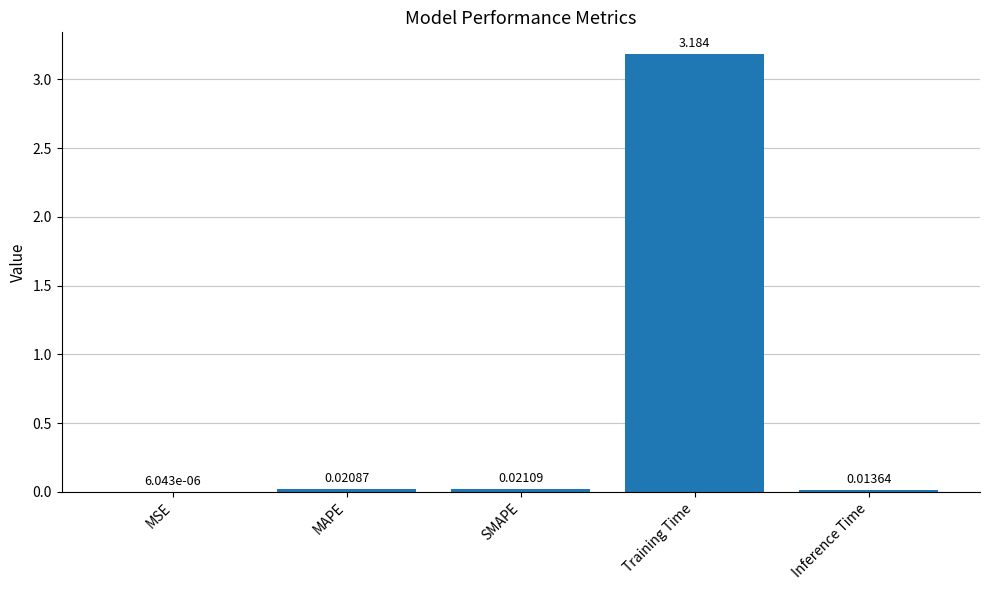

Which has a higher value, MSE or MAPE?

MAPE